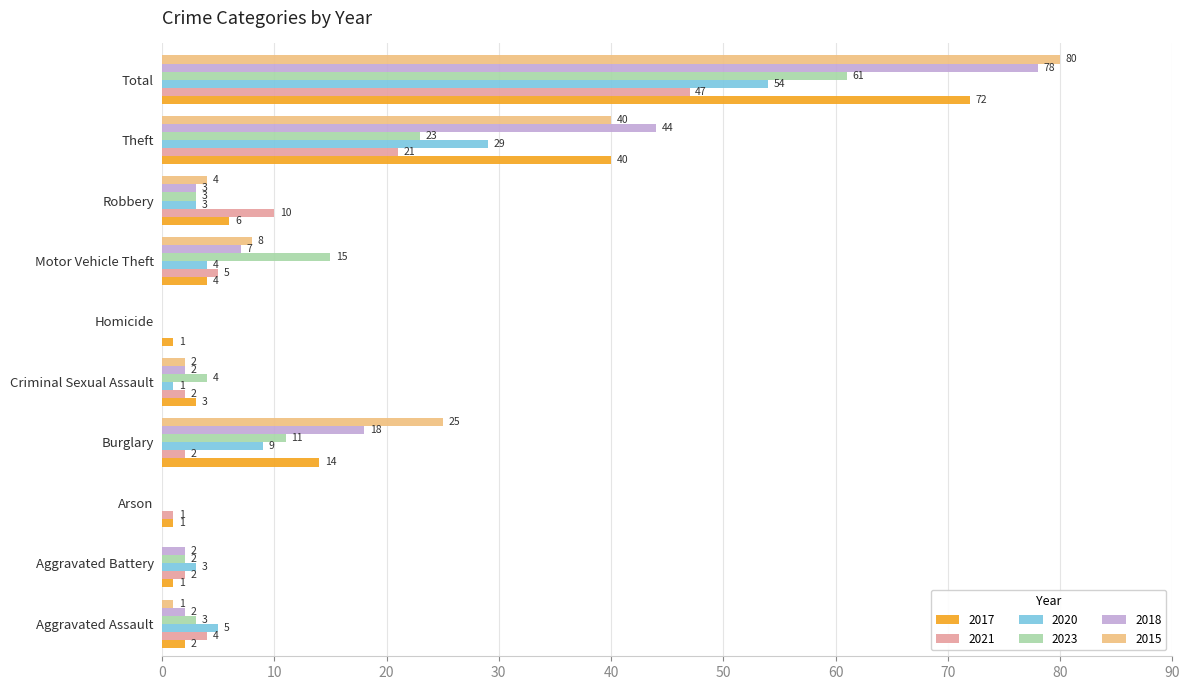

Which series has the largest total across all categories?

2015